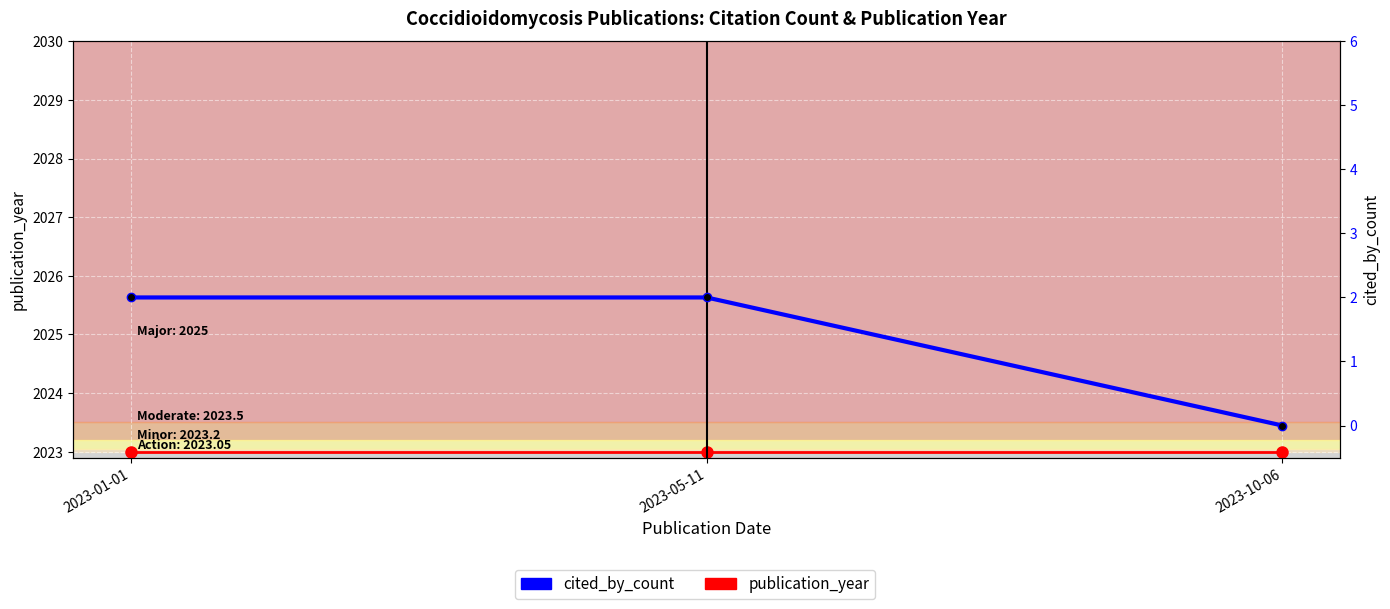

The cited_by_count series shows 2 at 2023-01-01. True or false?

True